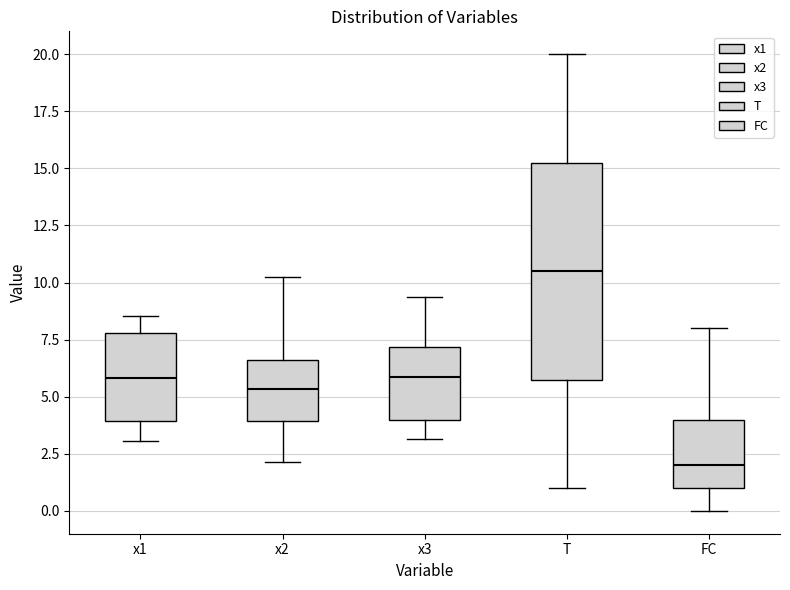

Where is the upper edge of the box for T on the y-axis? The values are not printed on the chart, so give them approximately, as read against the axis.

15.5